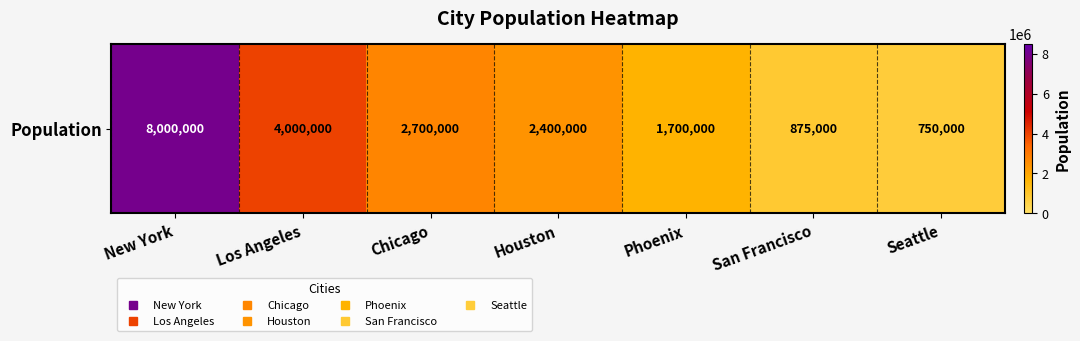

Reading right to left, transcribe all the data shown in this chart.

750000	875000	1700000	2400000	2700000	4000000	8000000